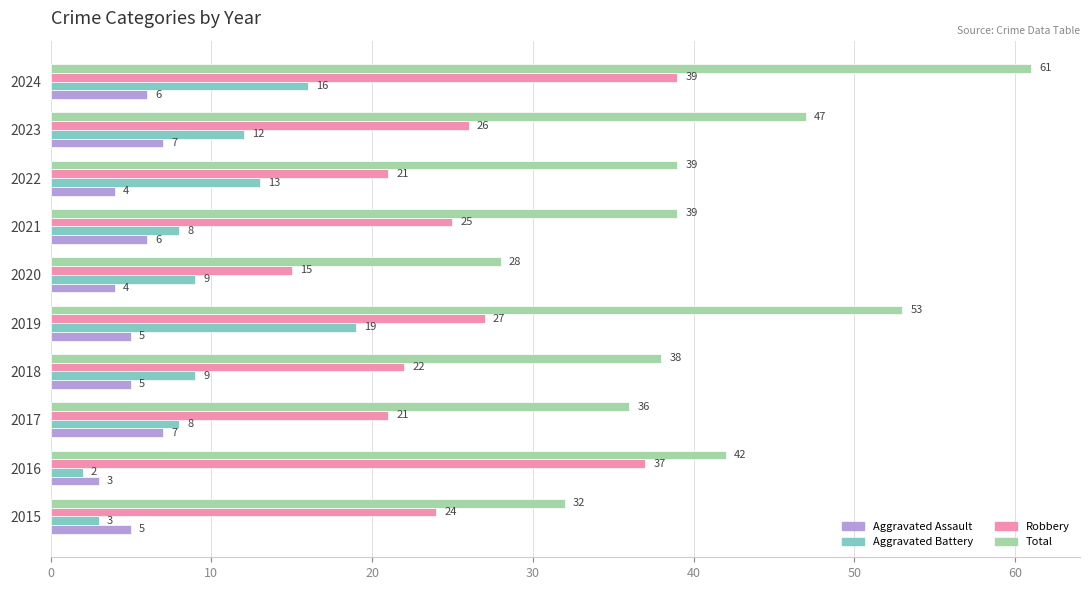

How many Aggravated Assault values are between 4 and 6?

7